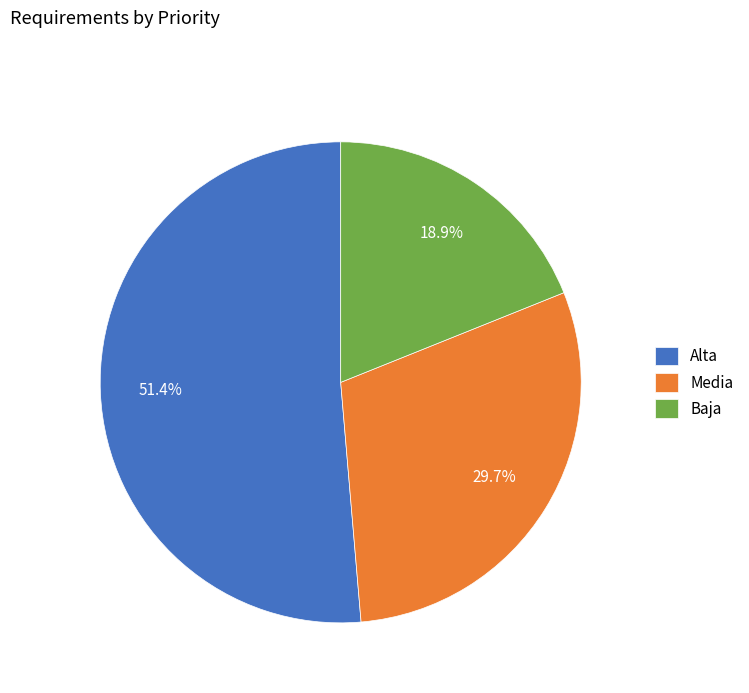

To the nearest percent, what portion does Alta represent?

51%